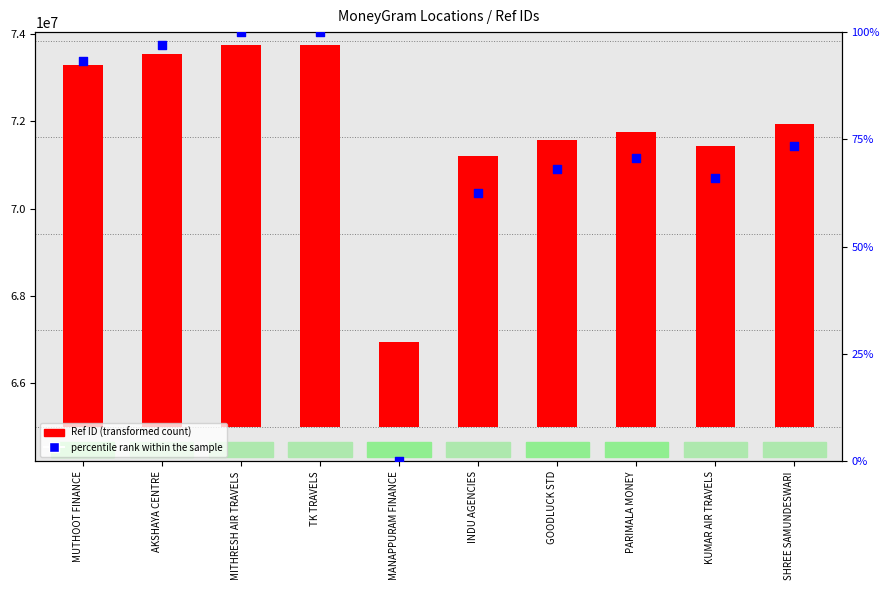

What are all the series names shown in the legend?

Ref ID (transformed count), percentile rank within the sample